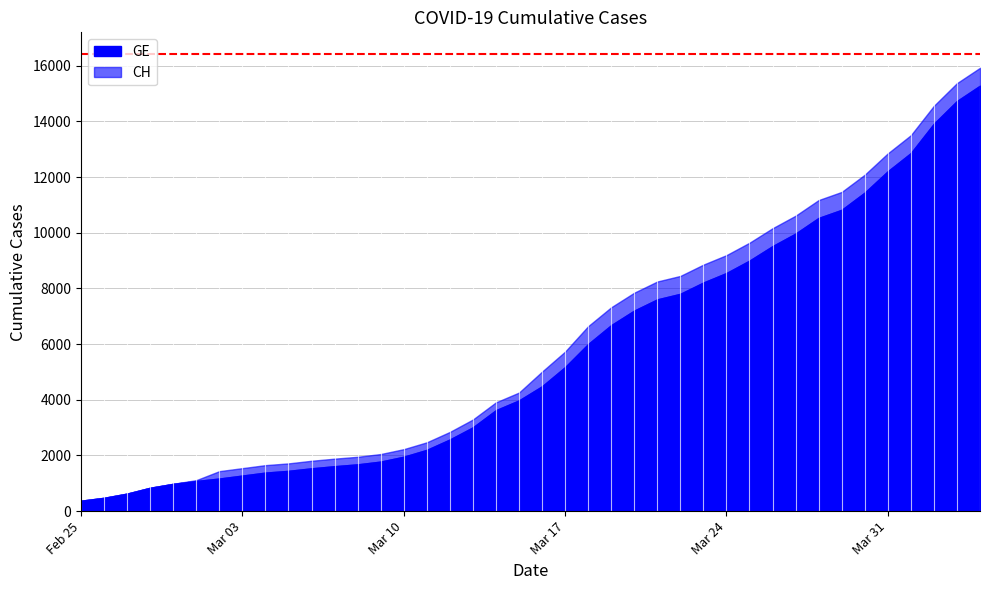

What is the spread (max minus min) of values at 2020-03-20?

642